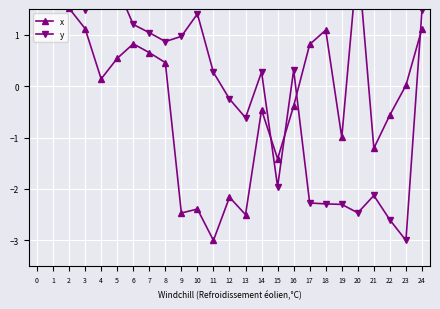

What is the difference between the y values at 10 and 7?

0.4